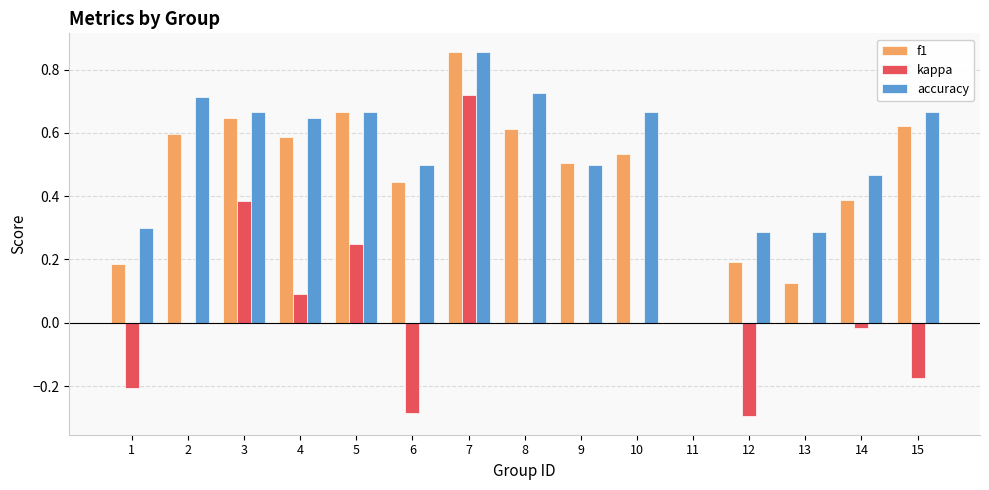

What is the sum of all accuracy values?

8.0